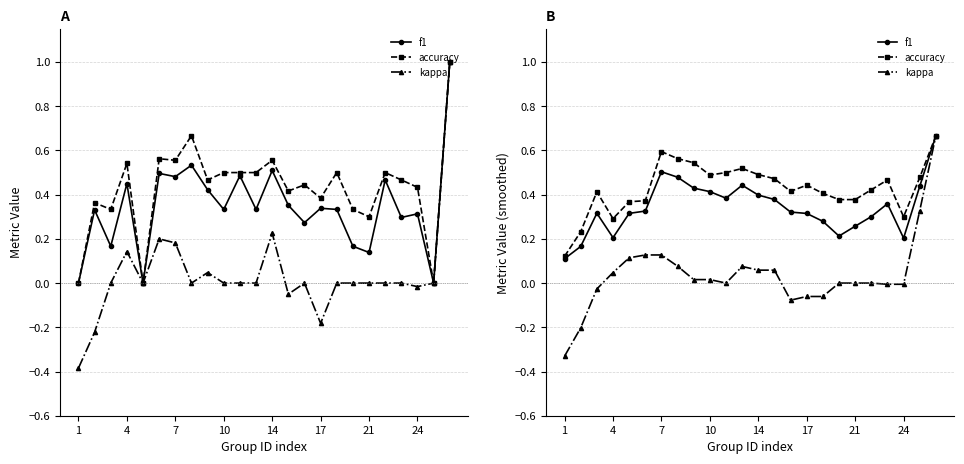

Count the number of data series in this chart.

3